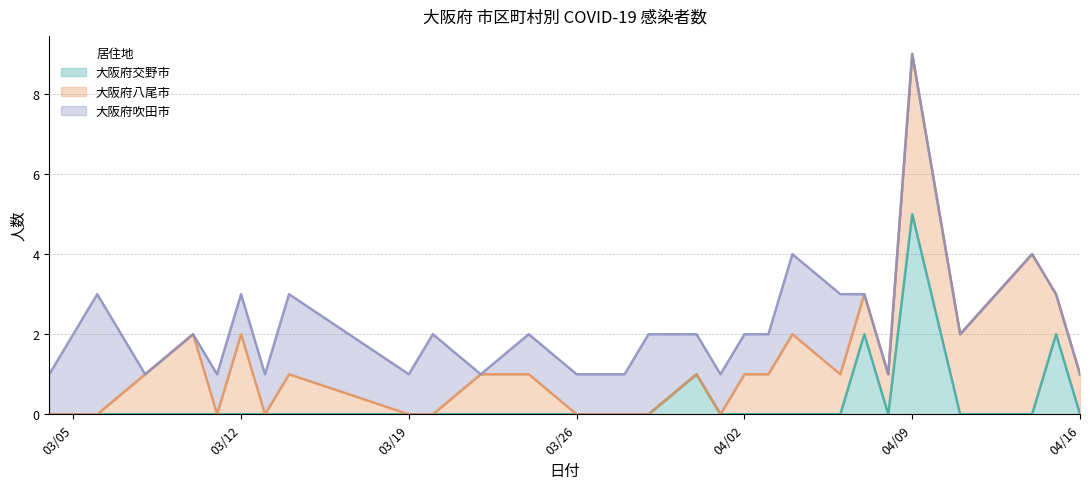

What are all the series names shown in the legend?

大阪府交野市, 大阪府八尾市, 大阪府吹田市